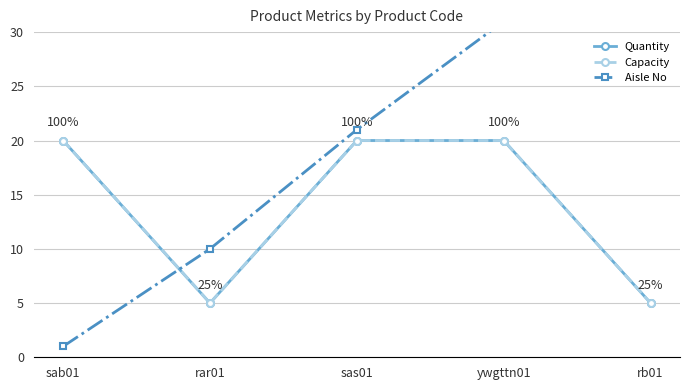

What is the sum of all Aisle No values?

104